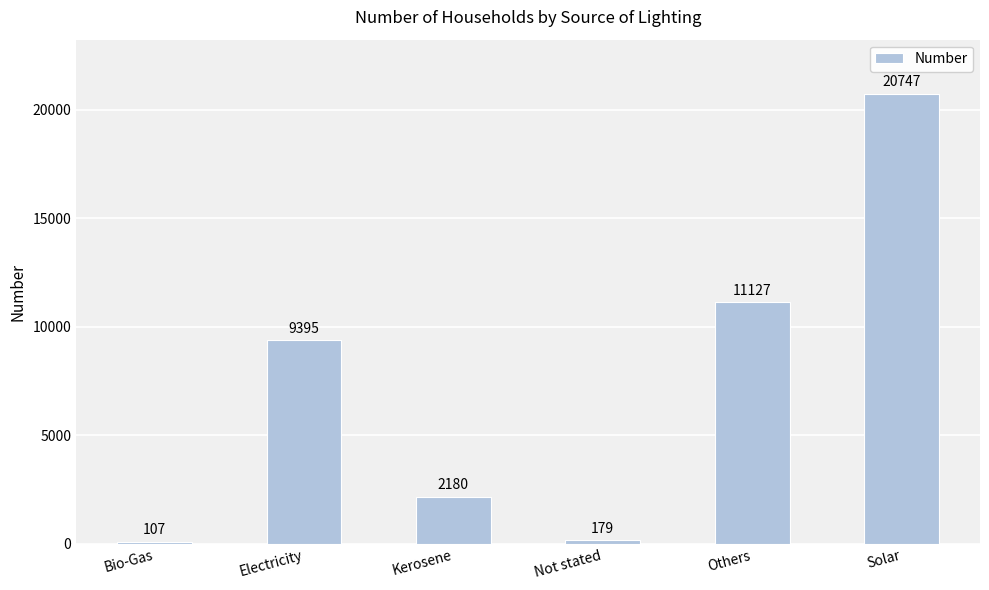

What is the maximum value shown in the chart?

20747